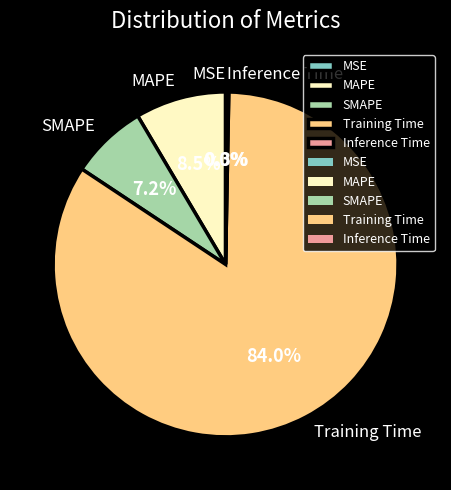

The Inference Time slice represents 14% of the pie. True or false?

False